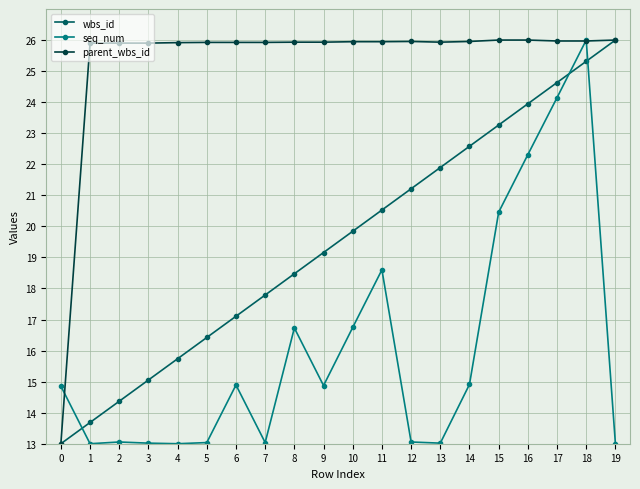

What is the value of the seq_num point at the 3rd from the left?

13.1